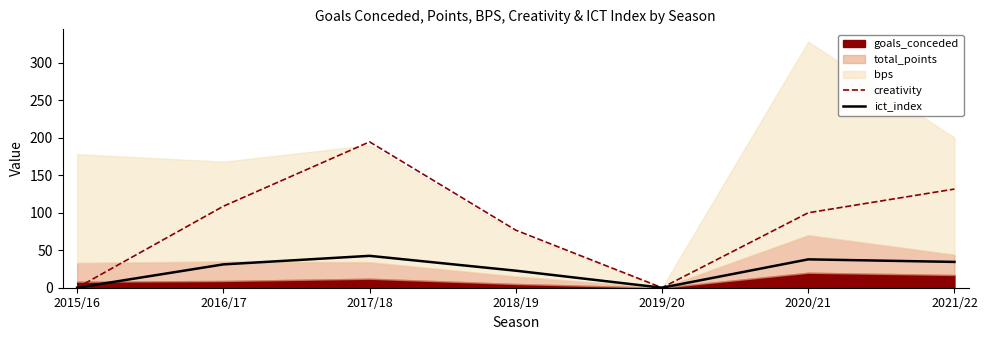

True or false: ict_index and creativity intersect in this chart.

False